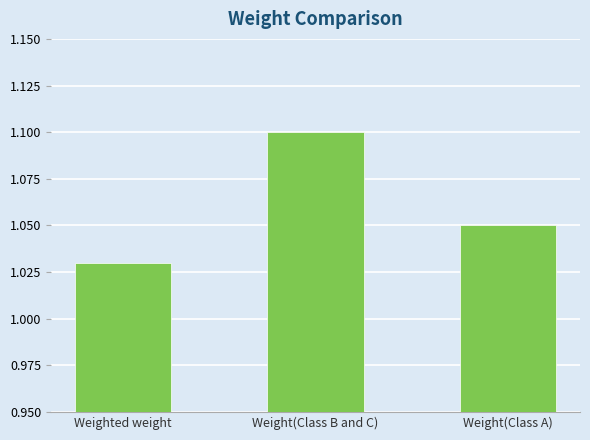

Between Weighted weight and Weight(Class A), which is larger?

Weight(Class A)